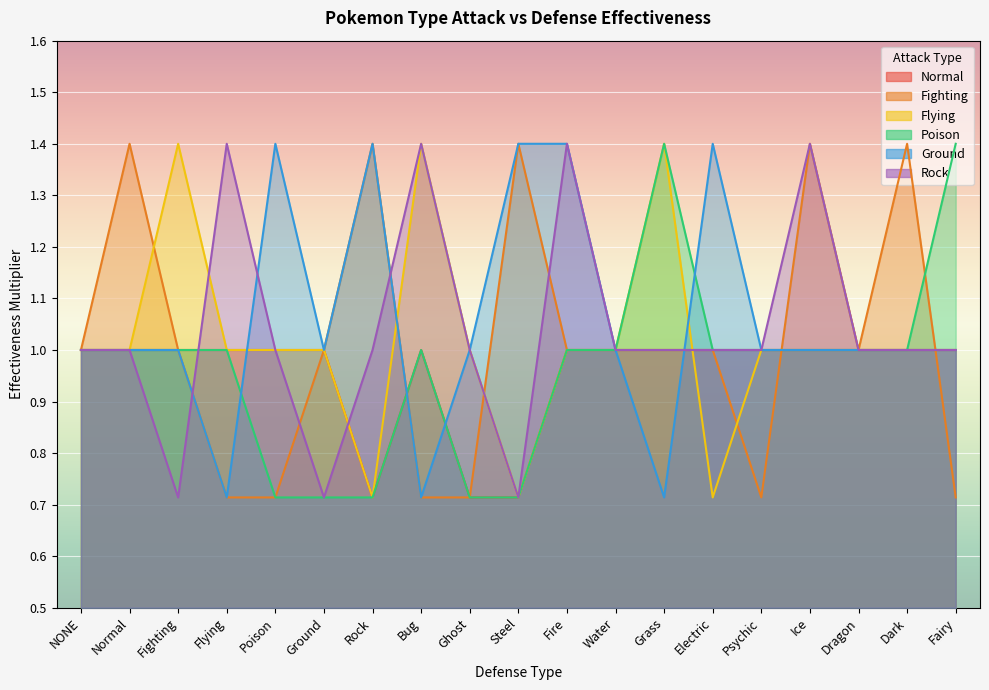

Which series has the widest spread of values?

Fighting